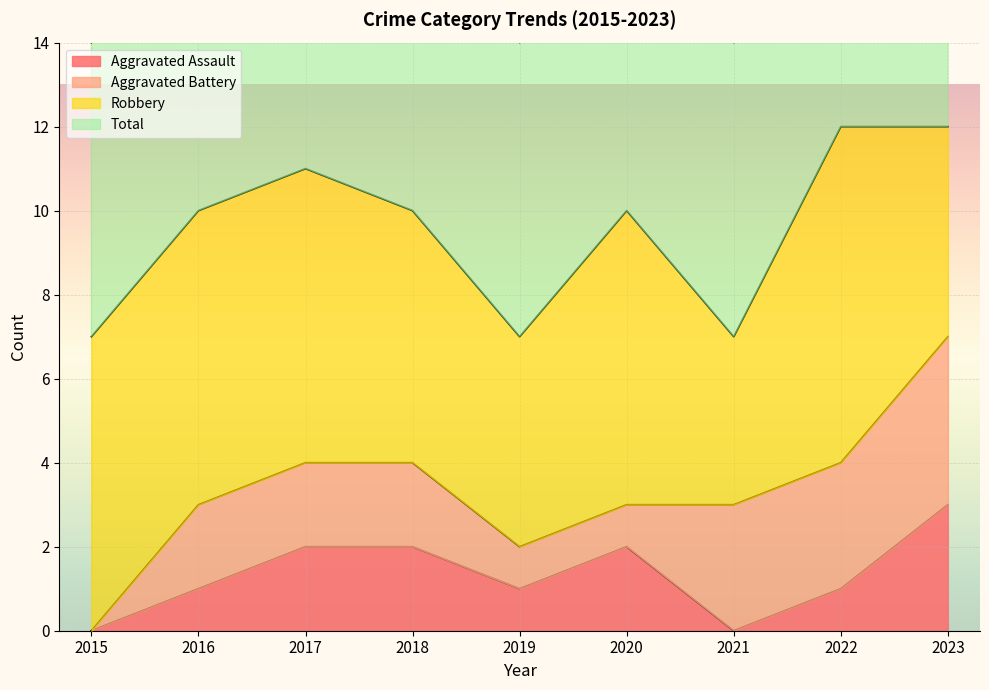

Where is the first local maximum for Aggravated Assault?

2020